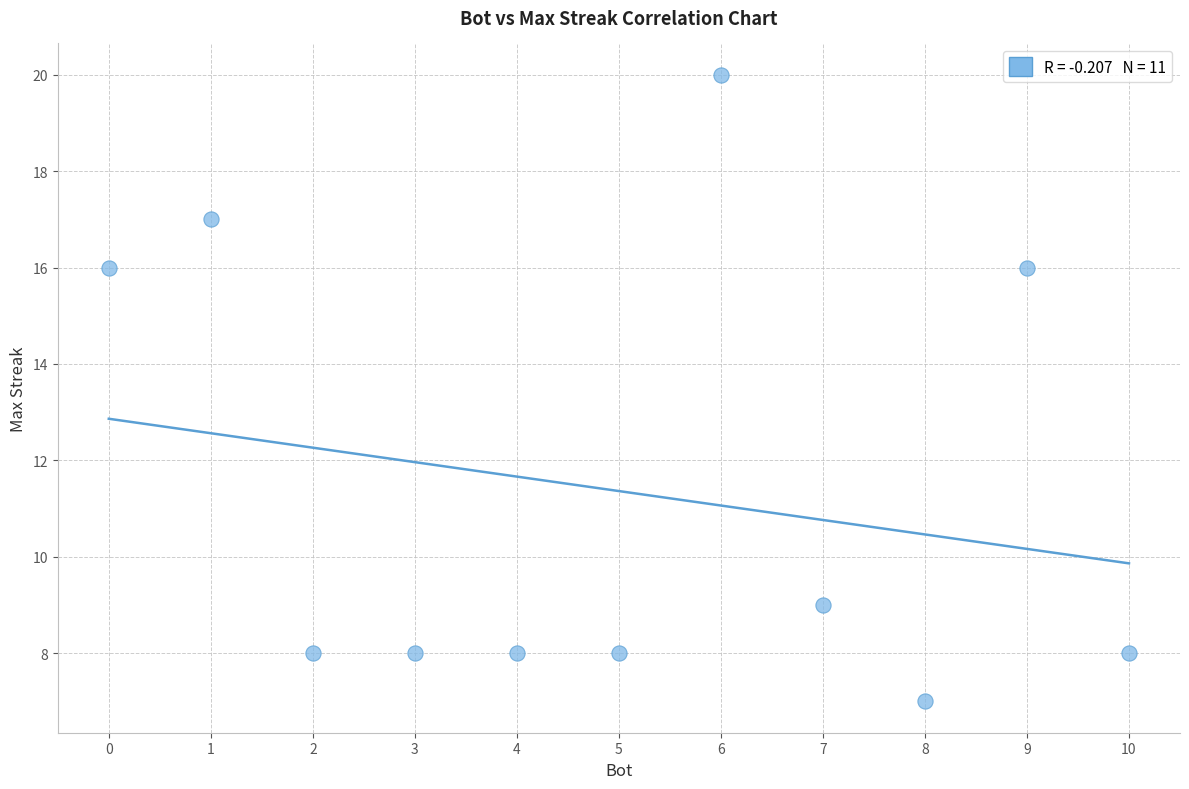

What is the range of Y values (max minus min)?

13